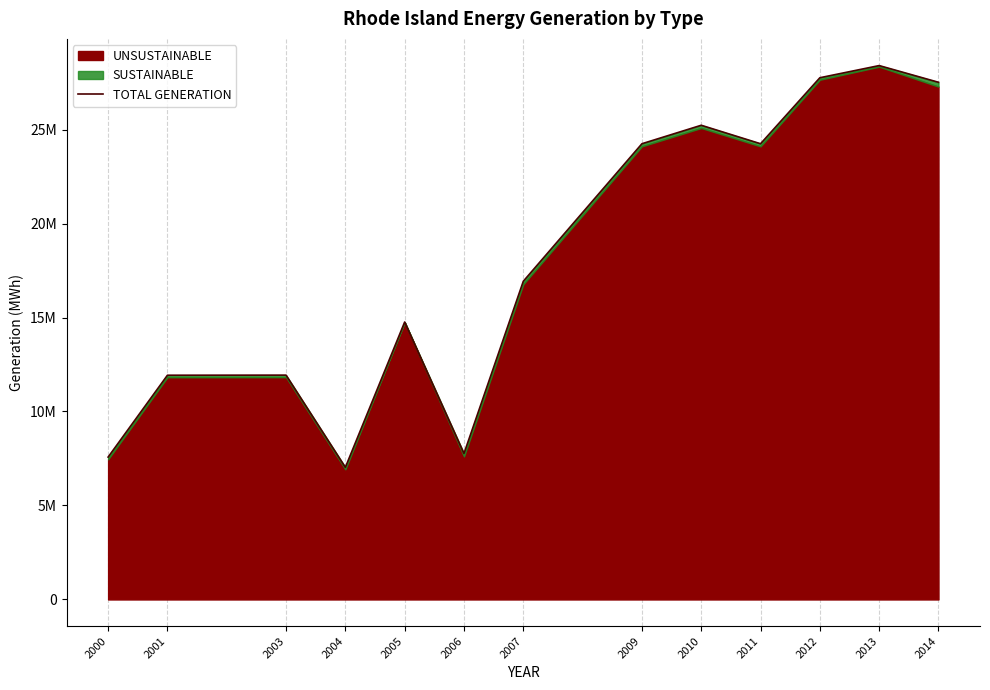

Rank the categories by value from lowest to highest.

2004, 2000, 2006, 2001, 2003, 2005, 2007, 2009, 2011, 2010, 2014, 2012, 2013